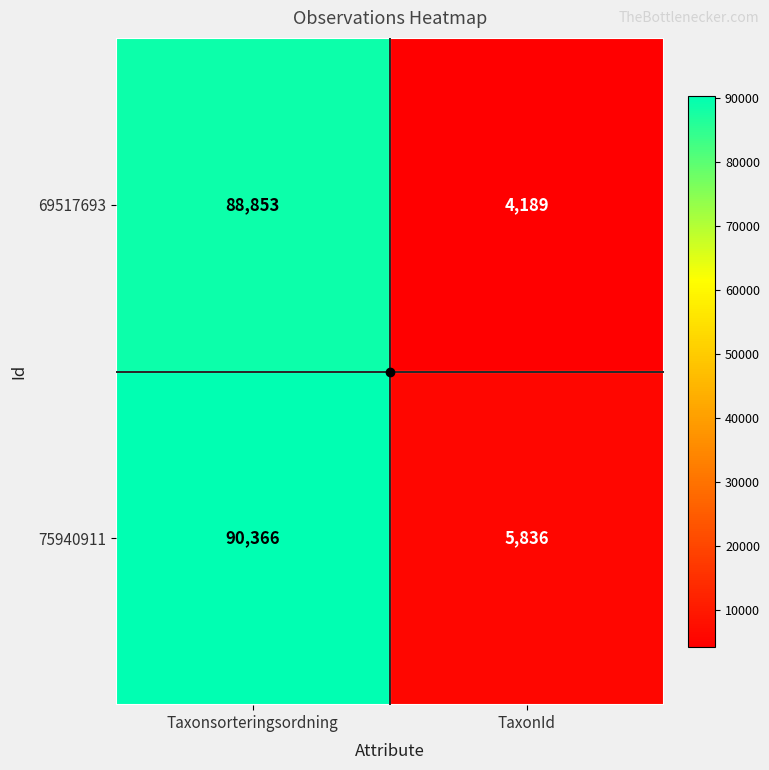

Which category has the highest value in the 69517693 series?

Taxonsorteringsordning